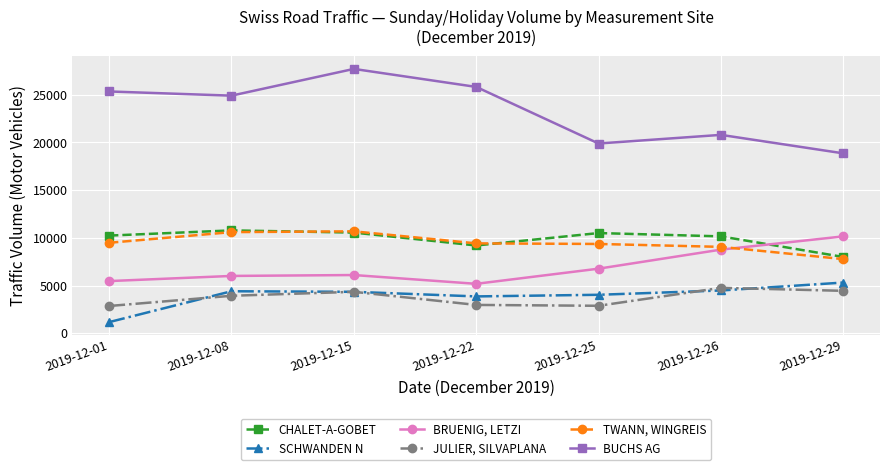

How many values in the TWANN, WINGREIS series are below 9421?

3